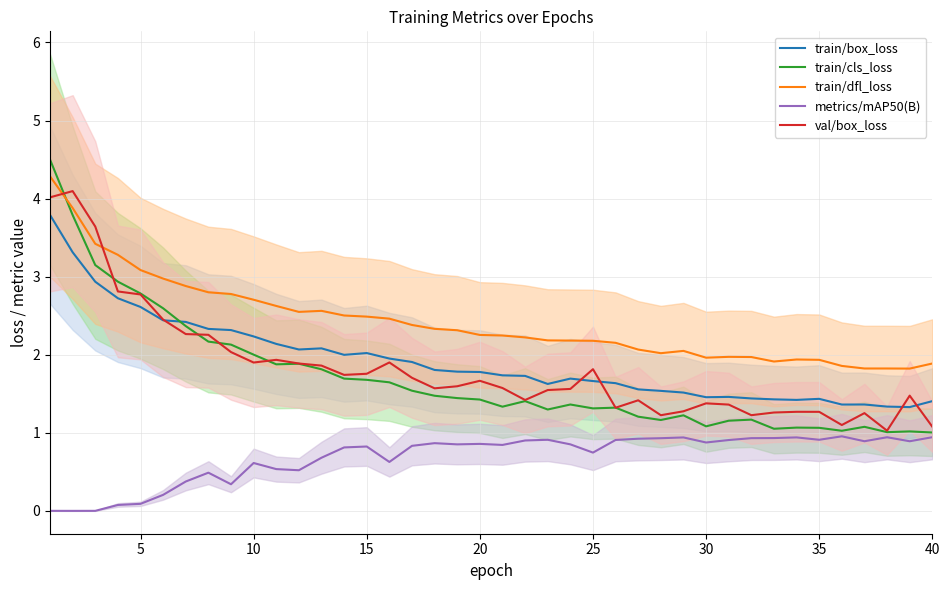

How many times do train/dfl_loss and train/cls_loss cross each other?

1